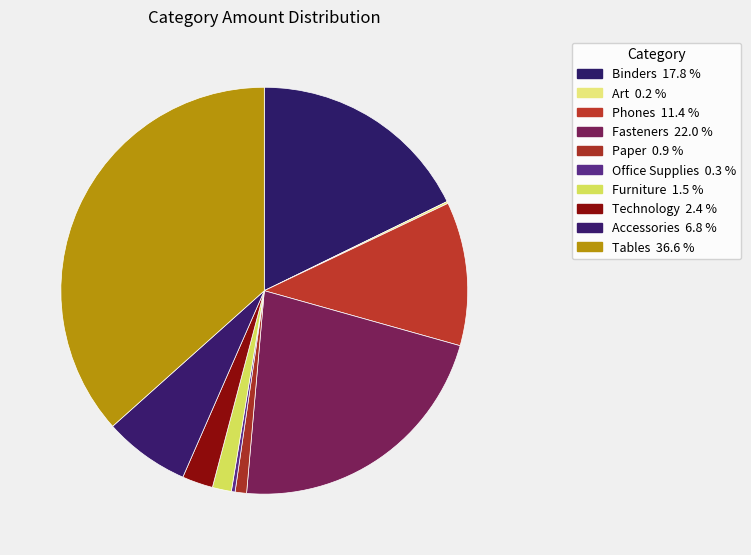

What is the smallest slice in the pie chart?

Art